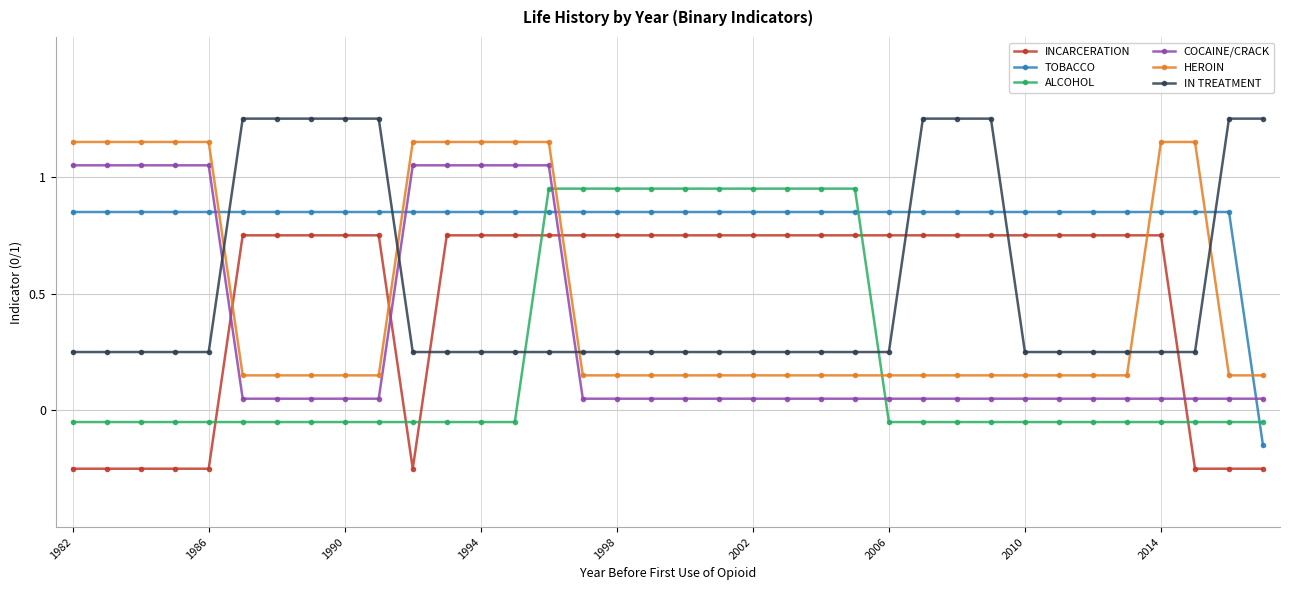

How many values in ALCOHOL are below zero?

26